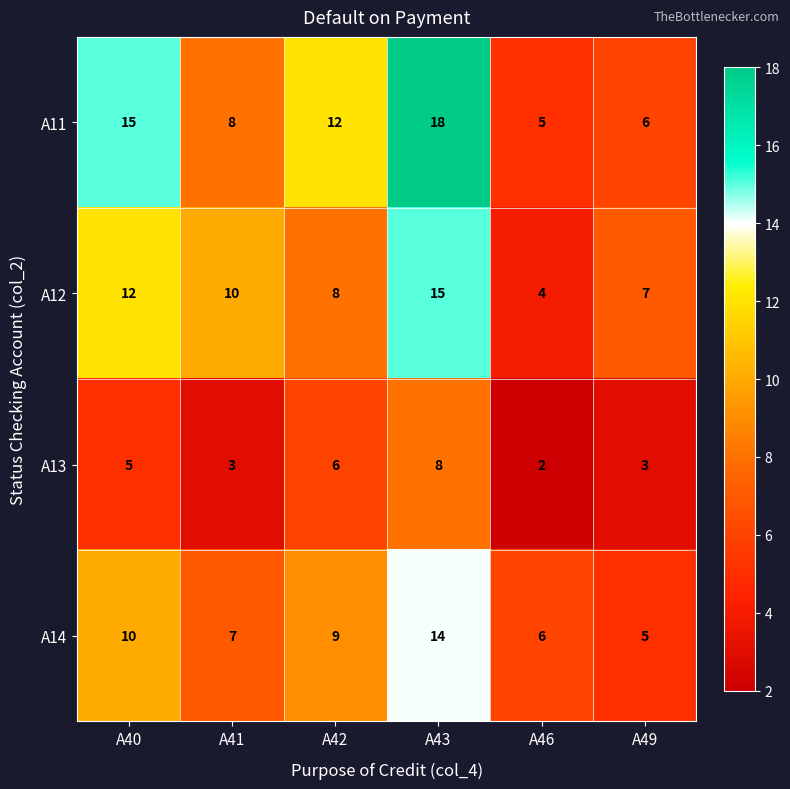

Reading left to right, transcribe all the data shown in this chart.

A11: 15	8	12	18	5	6
A12: 12	10	8	15	4	7
A13: 5	3	6	8	2	3
A14: 10	7	9	14	6	5